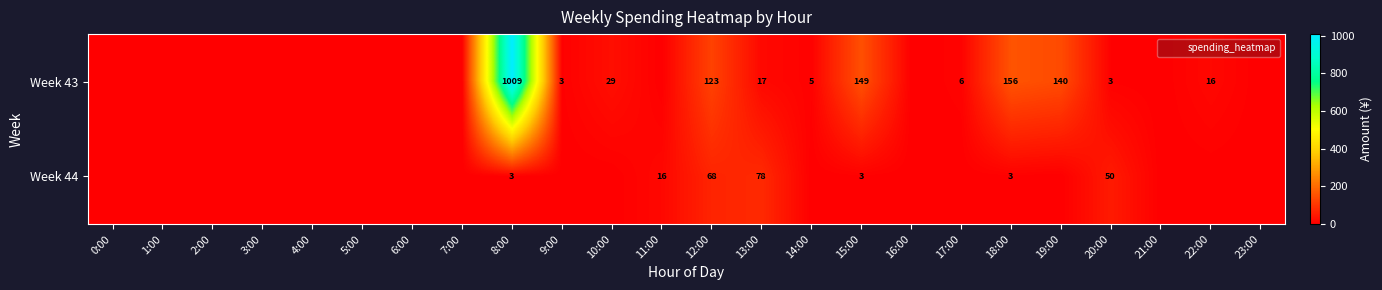

True or false: Week 43 has a value of -694.9 at 1:00.

False